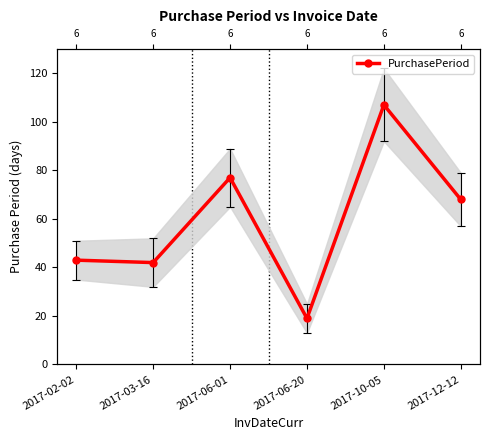

What is the sum of all values?

356